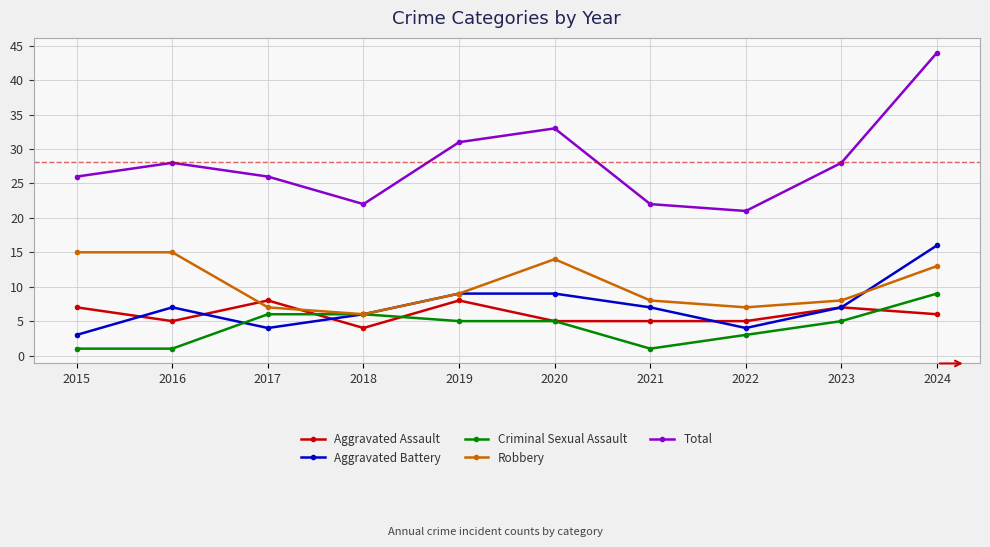

What is the value of the Aggravated Battery point at the 1st from the left?

3